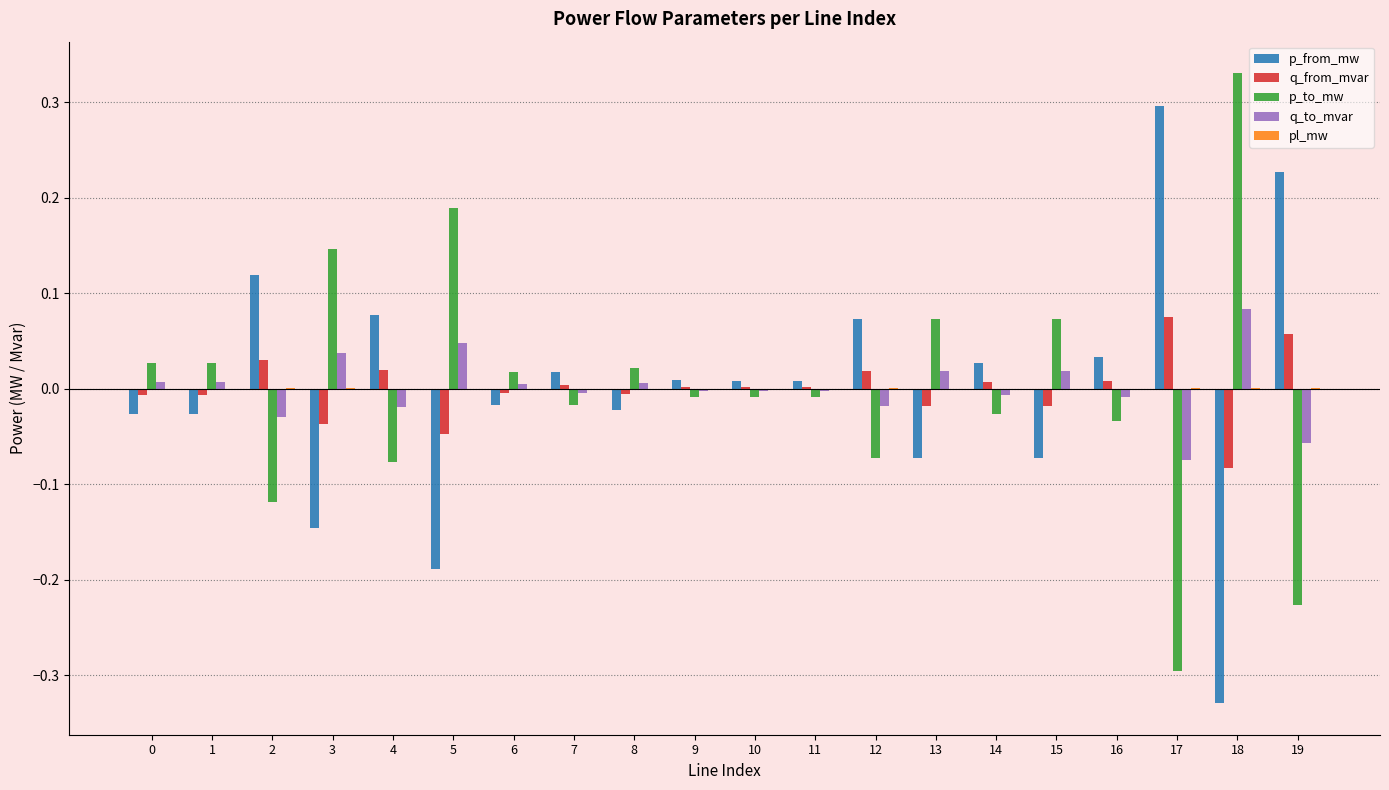

At which label does q_from_mvar reach its peak?

17